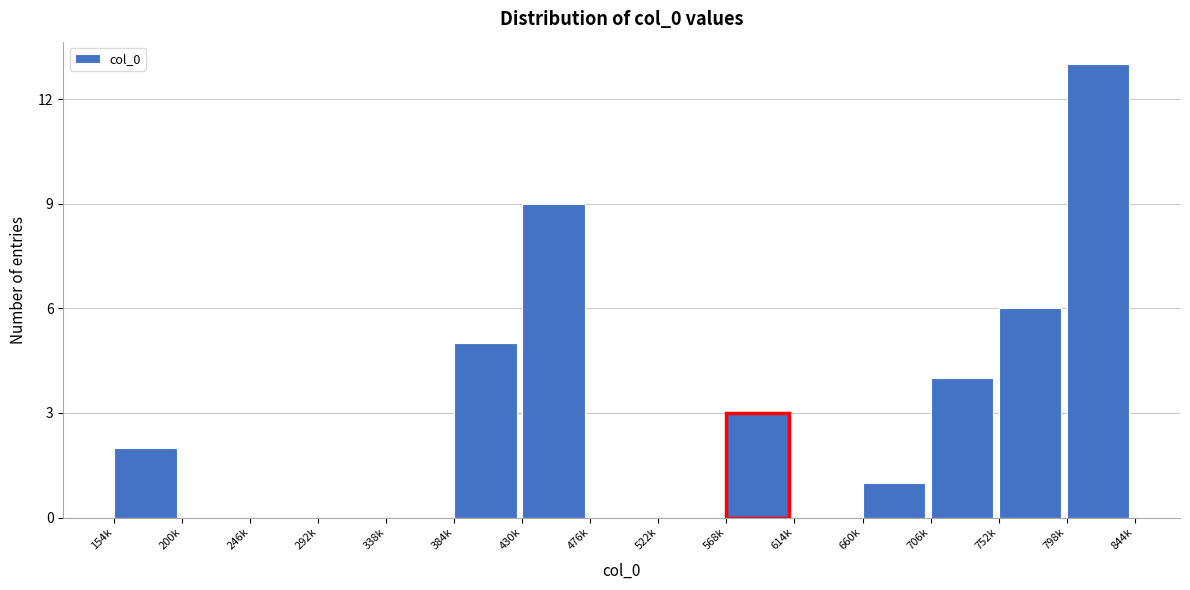

Reading right to left, what are all the values shown in this chart?

798k=13	752k=6	706k=4	660k=1	614k=0	568k=3	522k=0	476k=0	430k=9	384k=5	338k=0	292k=0	246k=0	200k=0	154k=2